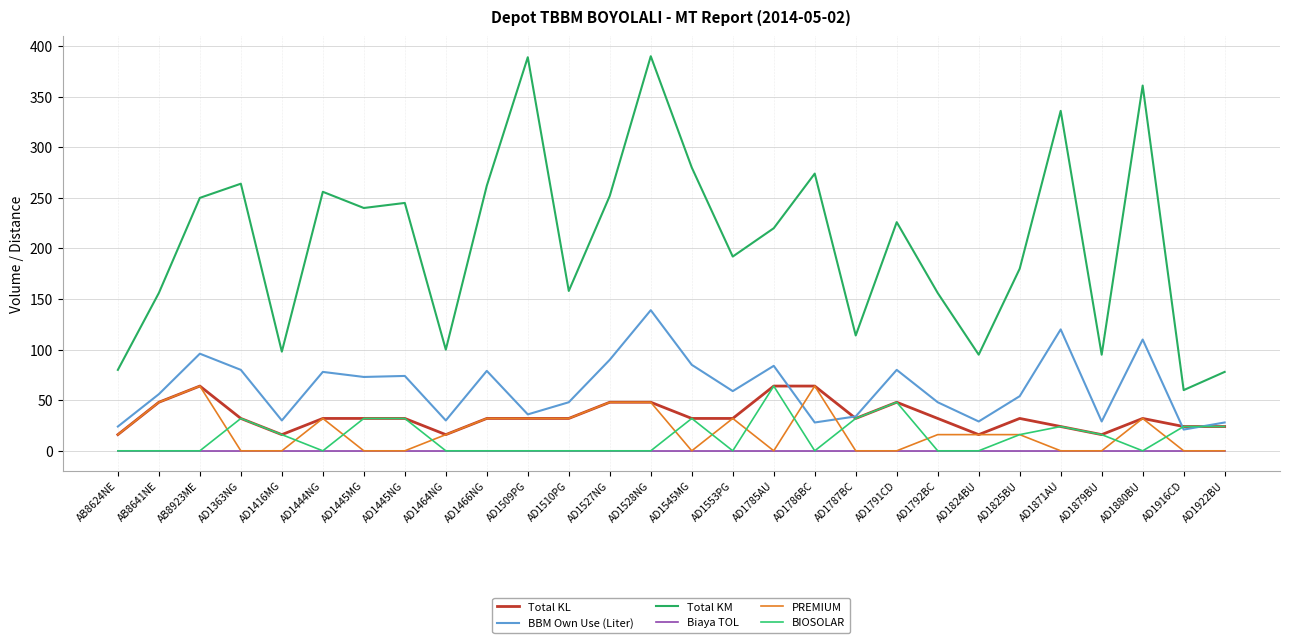

Between AD1553PG and AD1922BU, which series saw the biggest shift?

Total KM